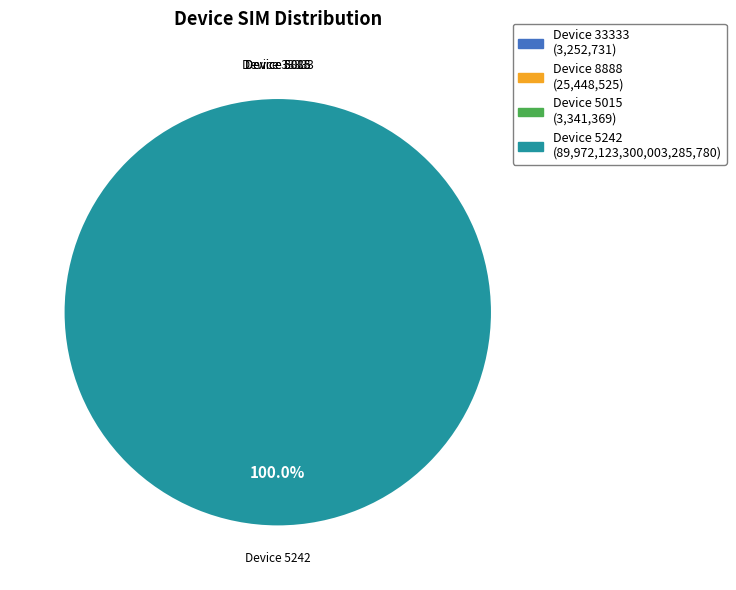

What is the largest slice in the pie chart?

5242